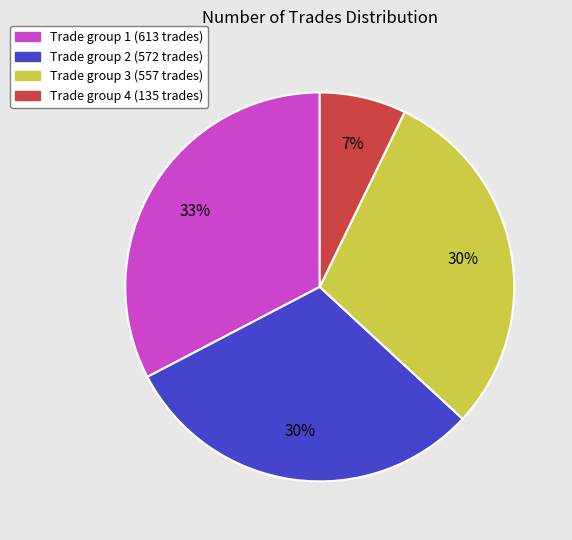

How many slices are in this pie chart?

4